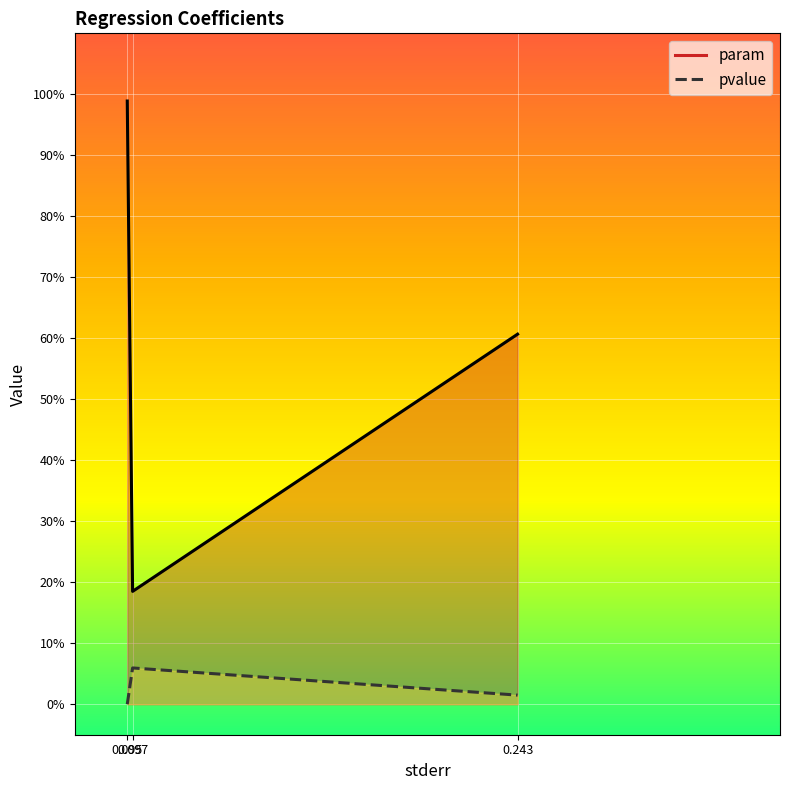

What is the label of the 2nd point from the right?

0.09665177156630943